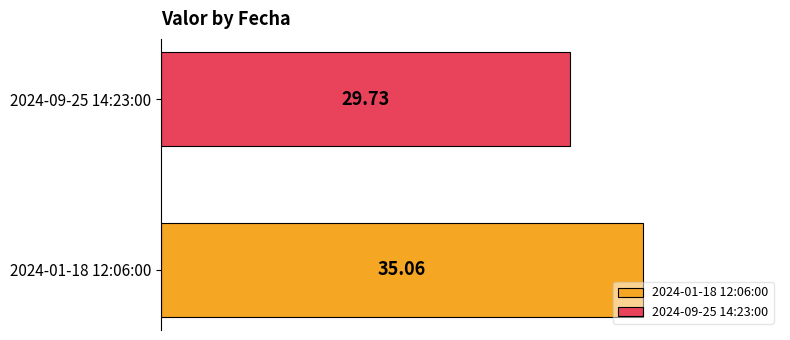

Rank the series by their average value, from highest to lowest.

2024-01-18 12:06:00, 2024-09-25 14:23:00